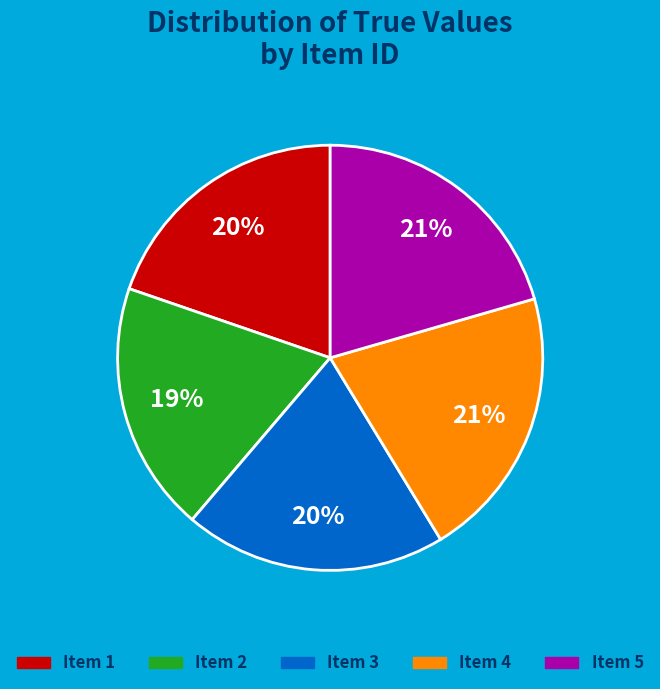

To the nearest percent, what is the average slice percentage?

20%